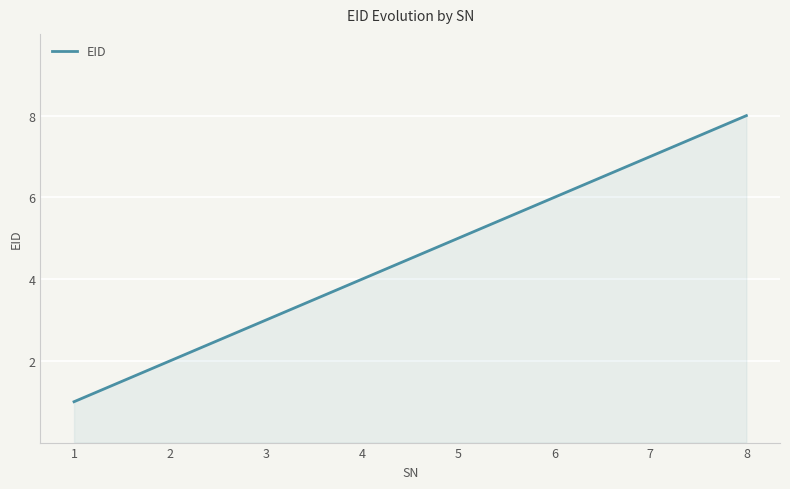

What is the smallest value displayed?

1.0